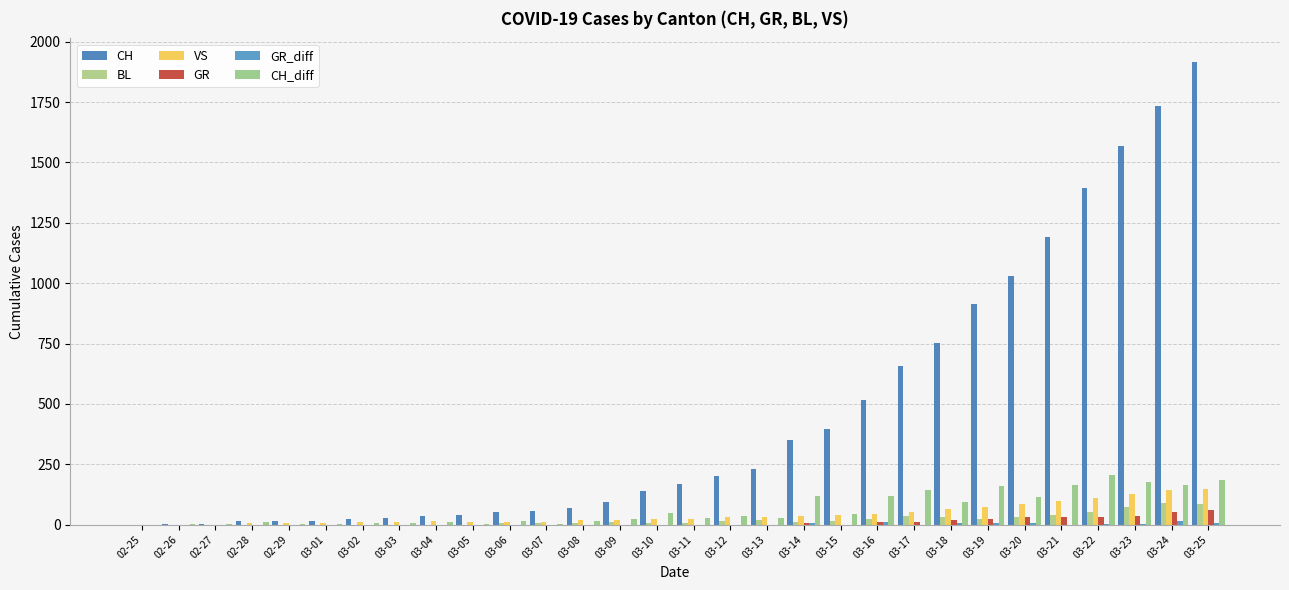

What is the difference between the highest and lowest values at 02-29?

15